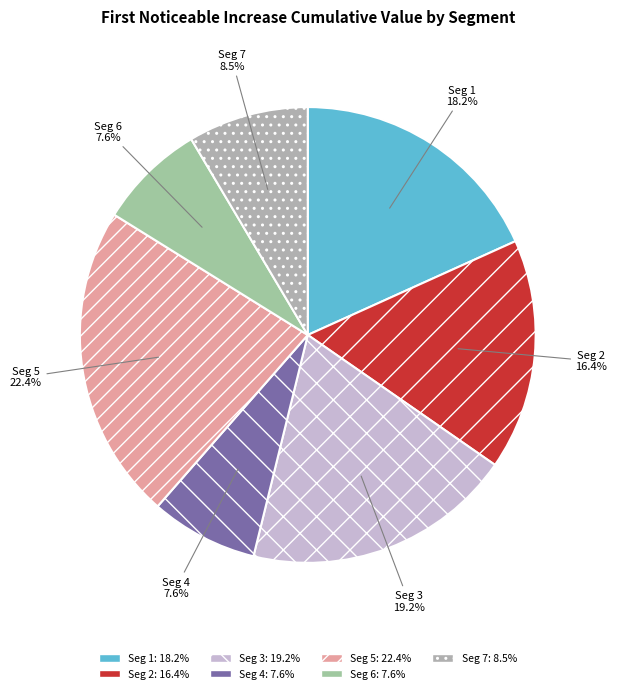

To the nearest percent, what is the average slice percentage?

14%